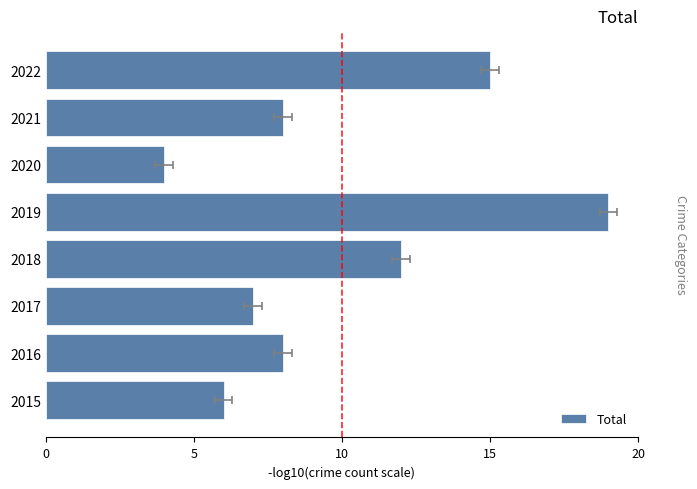

How many bars are there in total?

8